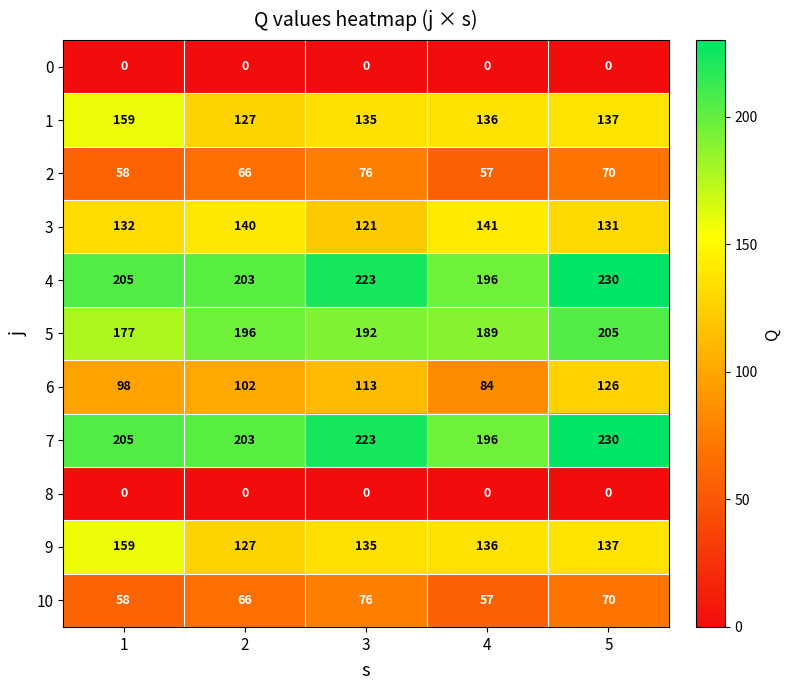

At how many categories does at least one series exceed 120?

5